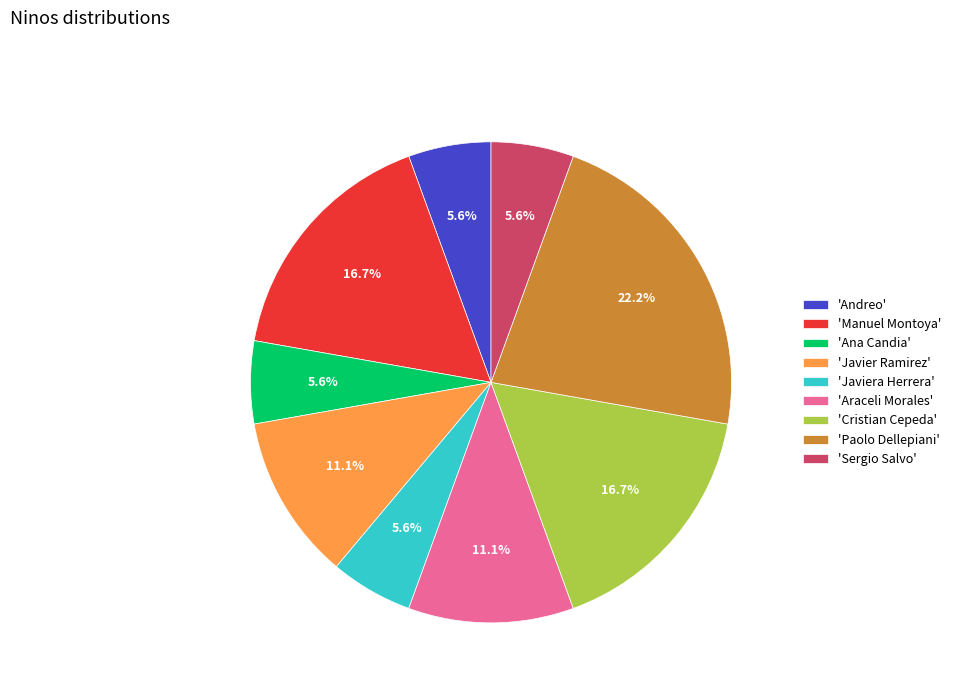

What is the largest slice in the pie chart?

'Paolo Dellepiani'